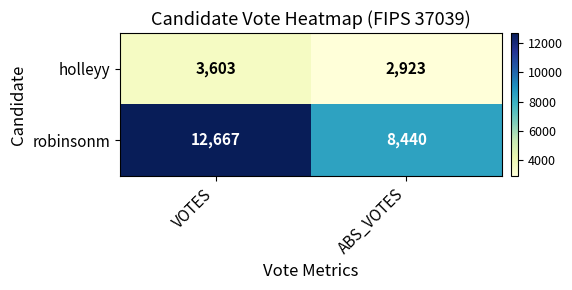

The holleyy series shows 1944 at ABS_VOTES. True or false?

False